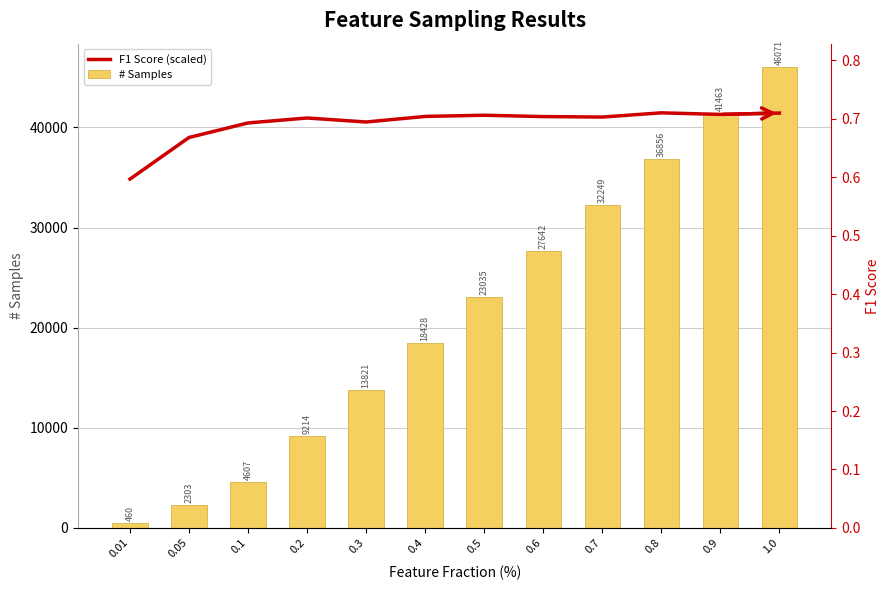

What is the label of the 2nd bar from the right?

0.9